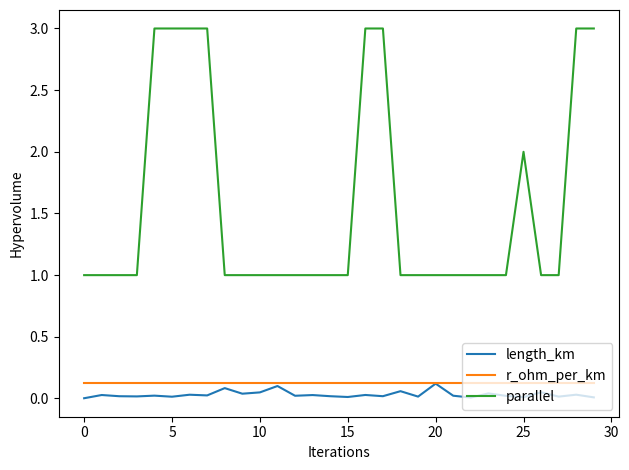

True or false: parallel and length_km cross at least once.

False